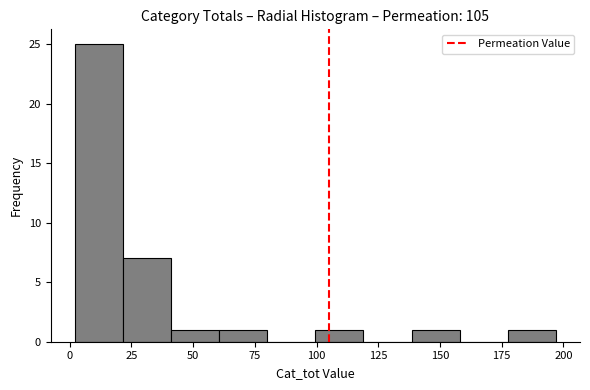

Read against the x-axis, roughly where is the centre of the tallest bar?

10